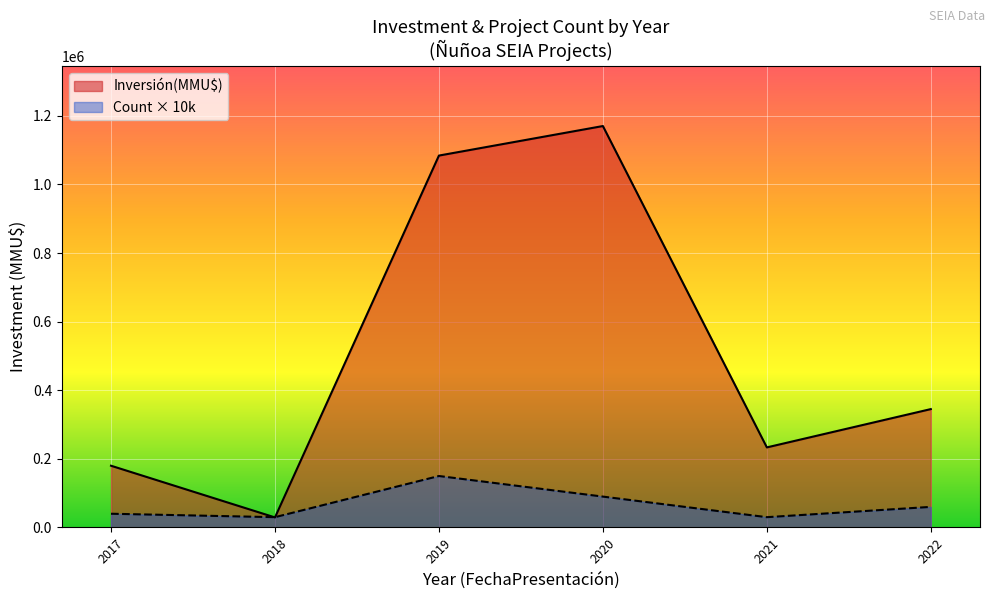

Rank the series by their average value, from highest to lowest.

Inversión(MMU$), Count × 10k